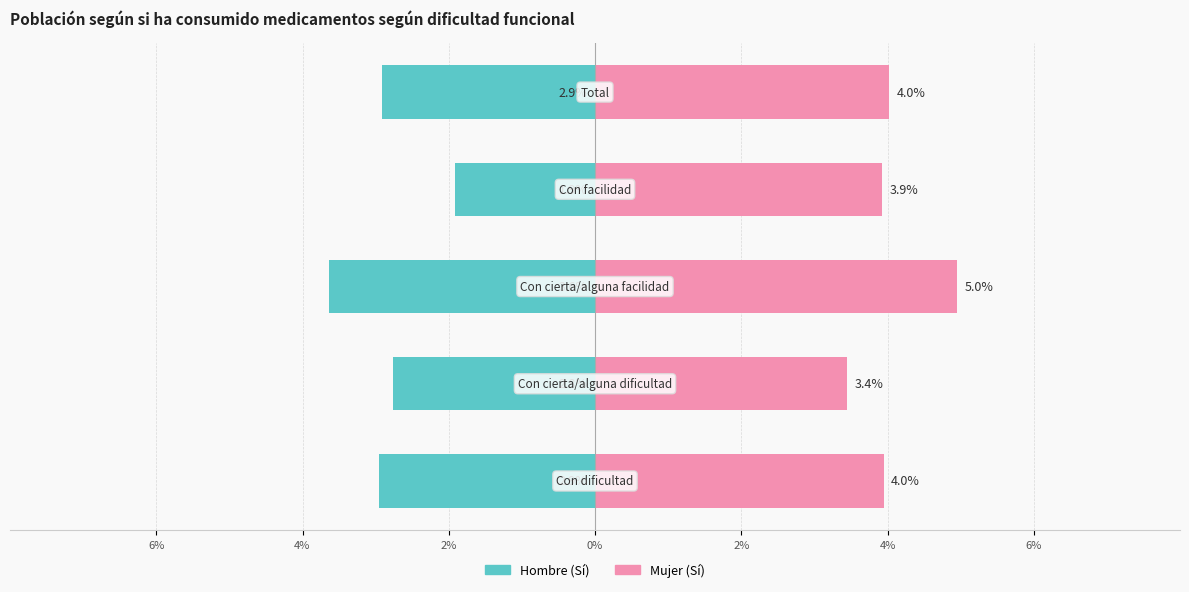

At how many categories does at least one series exceed 3?

5